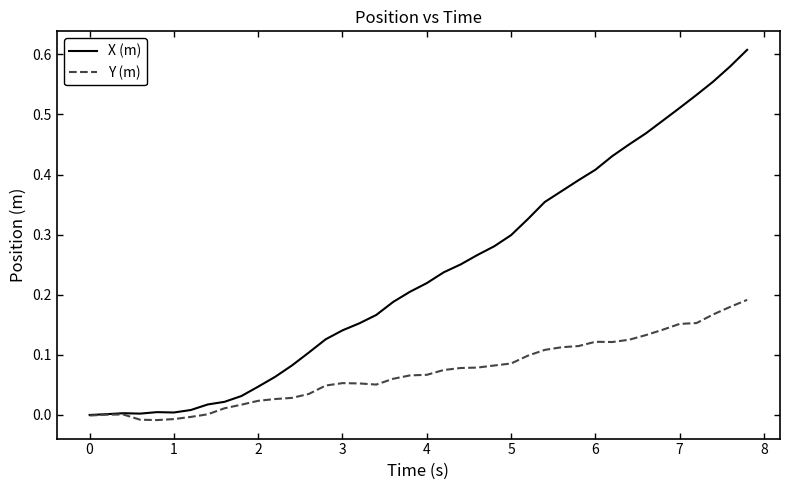

What are all the series names shown in the legend?

X (m), Y (m)